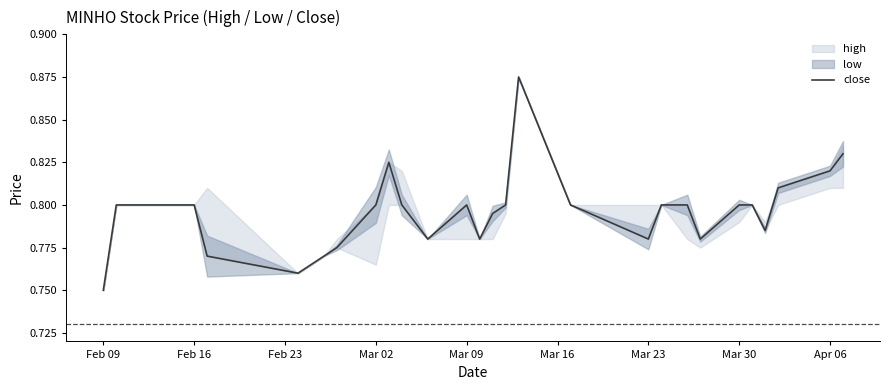

True or false: close has a value of 0.4 at Mar 30.

False